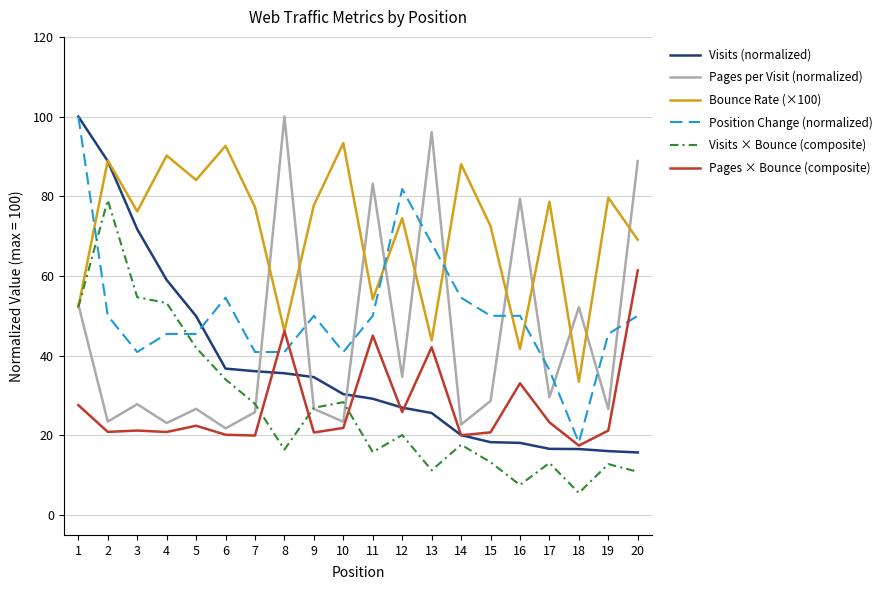

At which category is the sum across all series the highest?

1